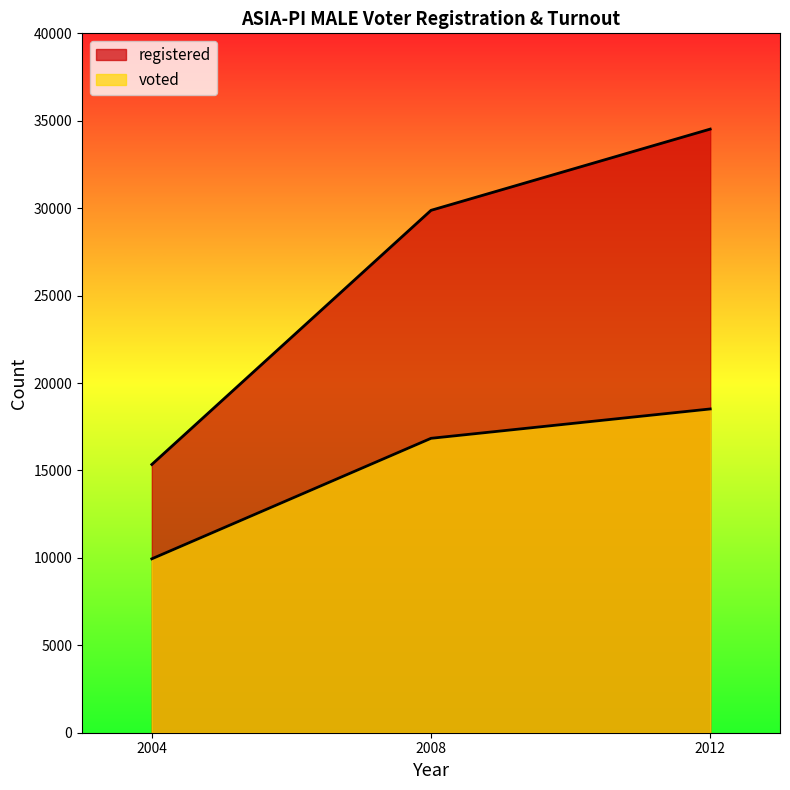

What is the value of the voted point at the 2nd from the left?

16838